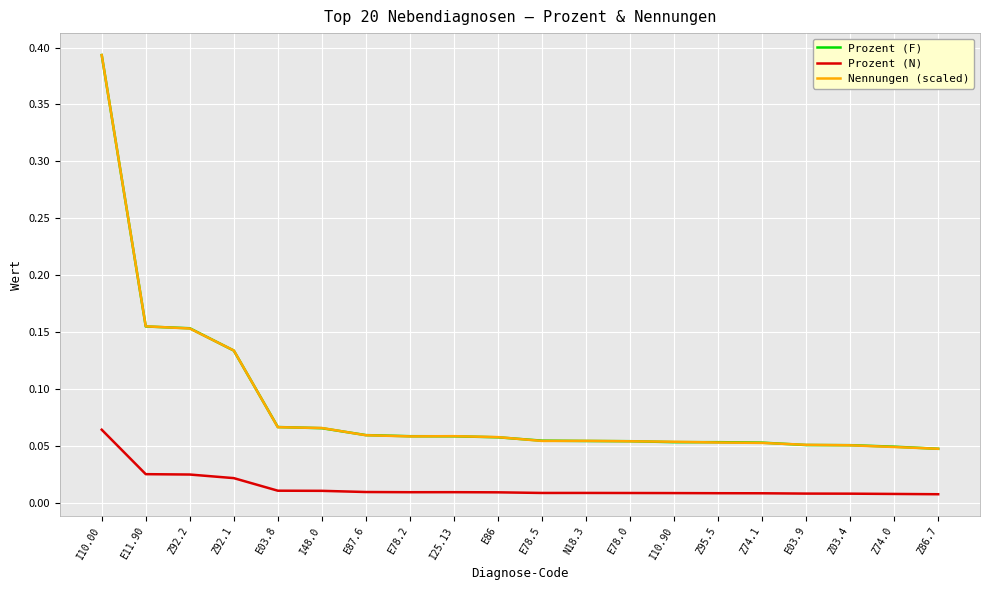

The value of Prozent (N) at I10.00 is 0.0. True or false?

False